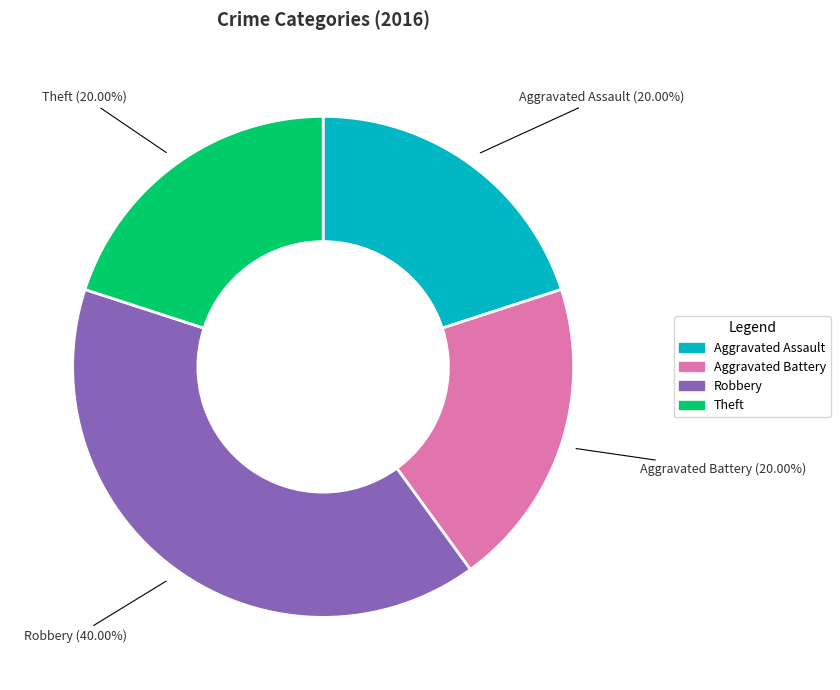

Does Aggravated Assault represent more than half of the total?

No